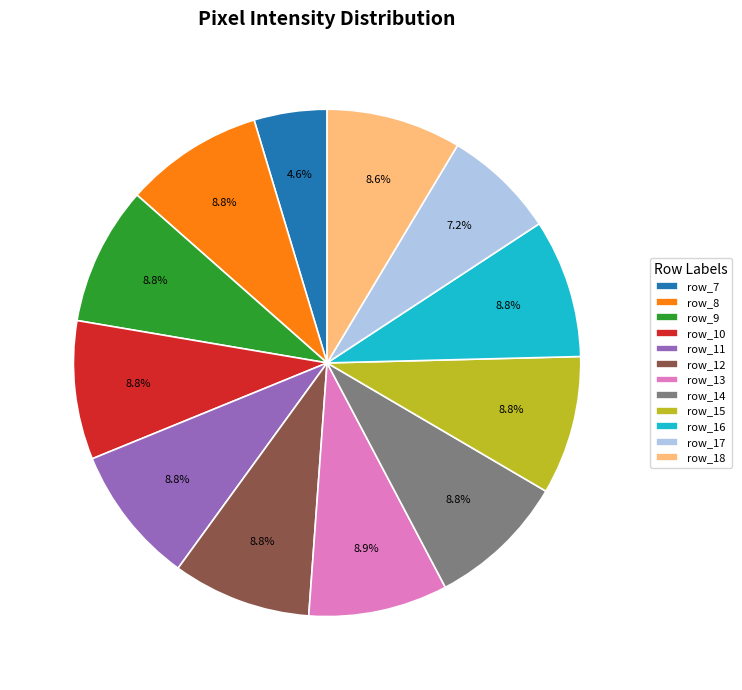

What is the ratio of the value at row_8 to the value at row_16?

1.0